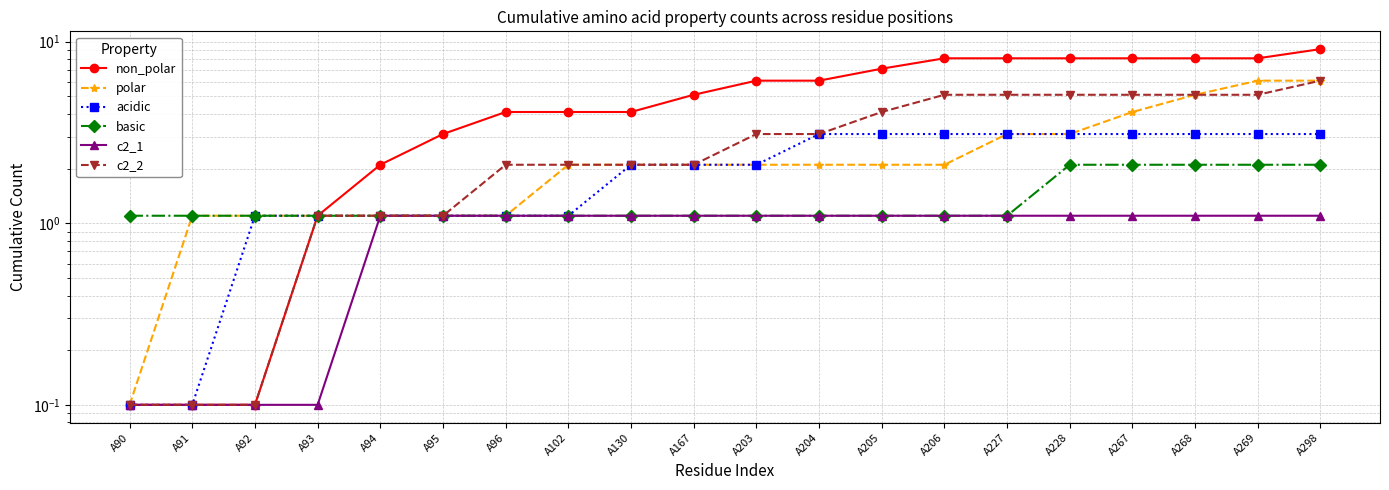

What is the total value across all series at A298?

27.6